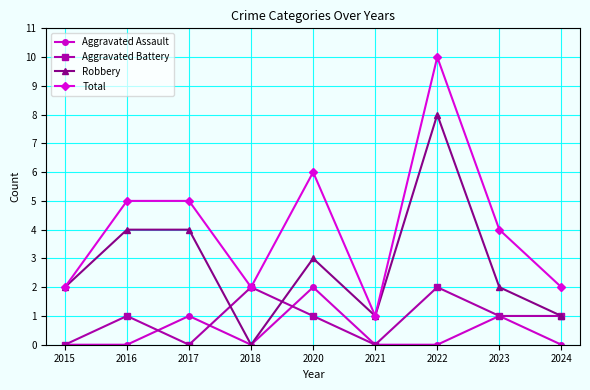

True or false: Aggravated Assault and Total cross at least once.

False